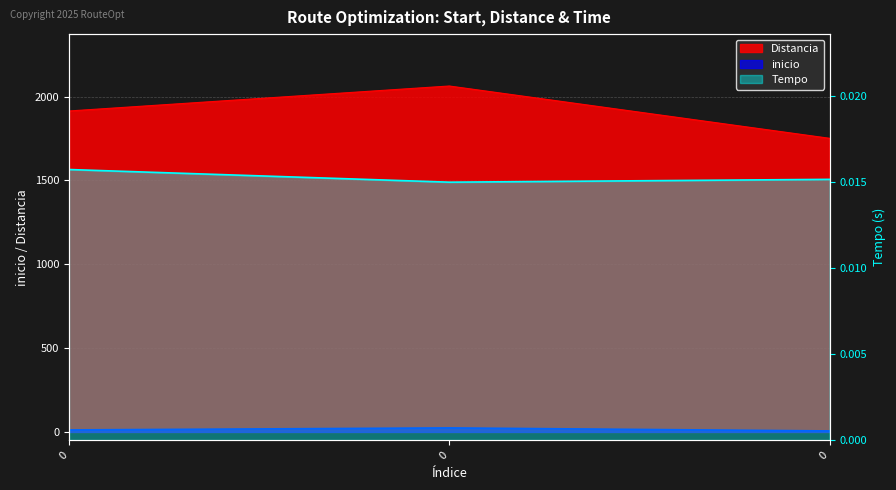

Does the chart display data point markers on the line(s)?

No